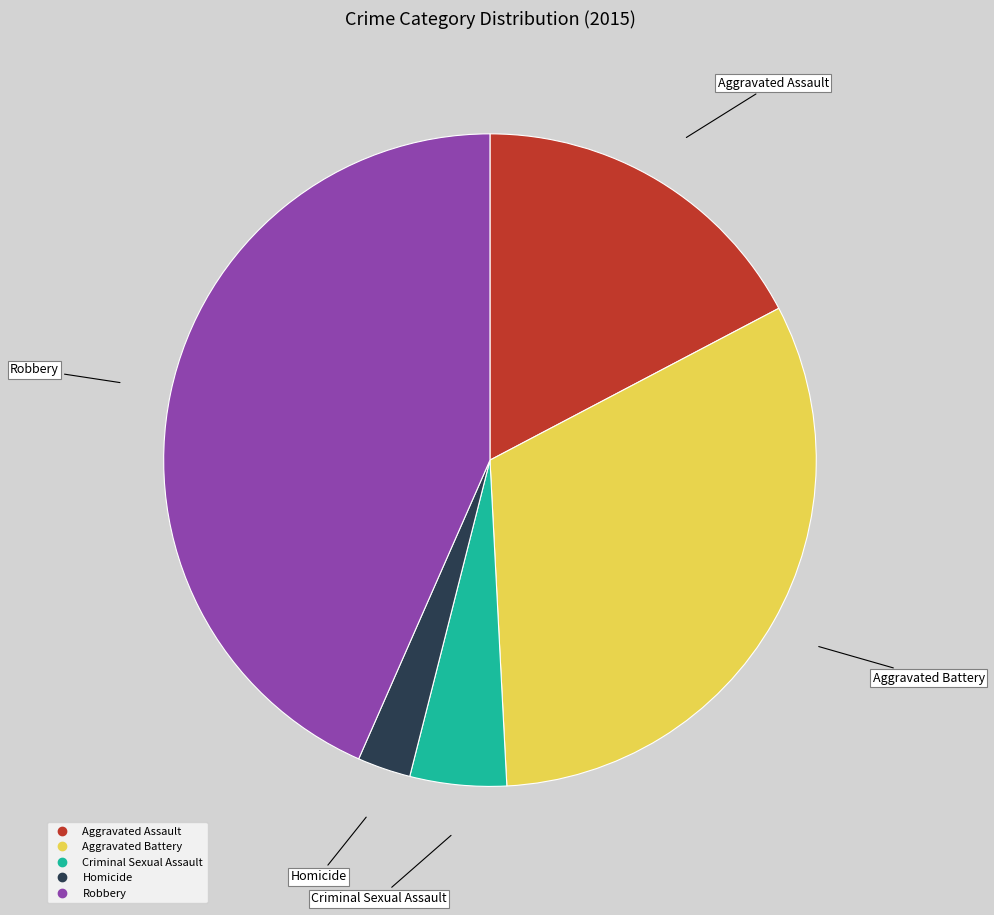

Is there a majority slice in this chart?

No